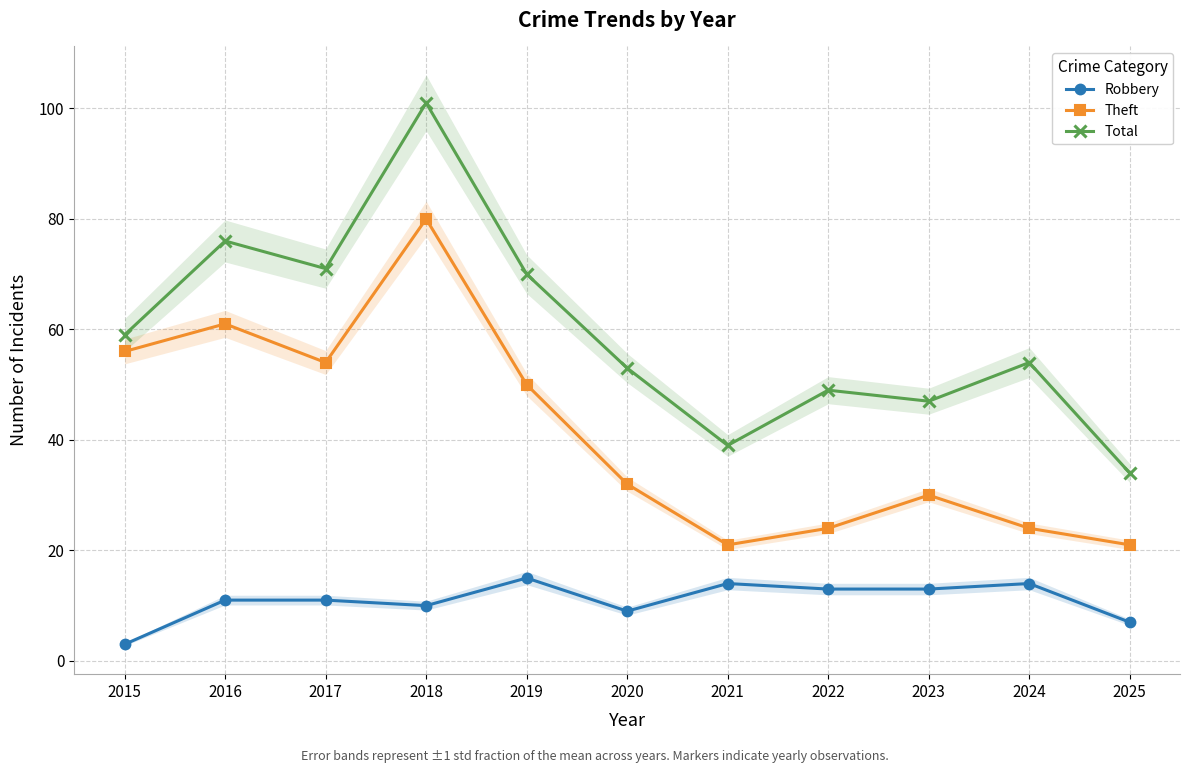

Which series changed the most between 2015 and 2020?

Theft